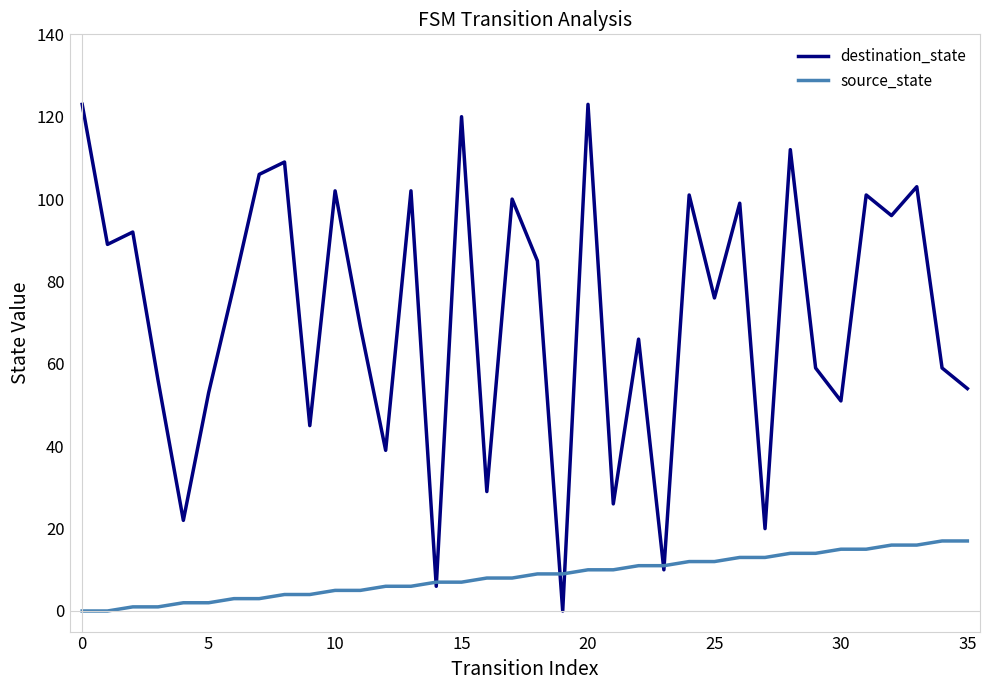

How many positive values does the destination_state series have?

35